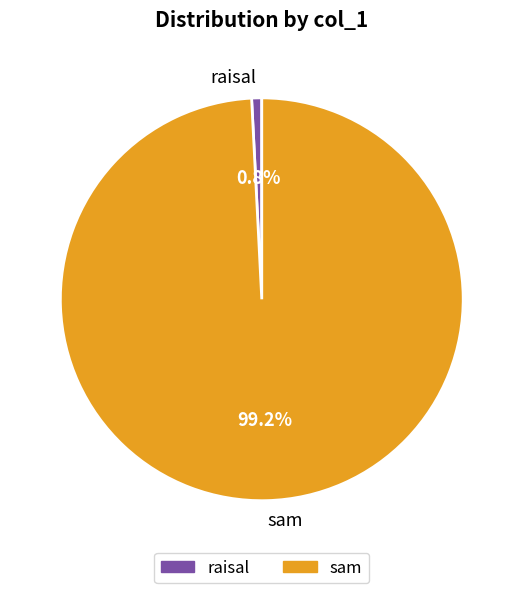

How many slices are in this pie chart?

2